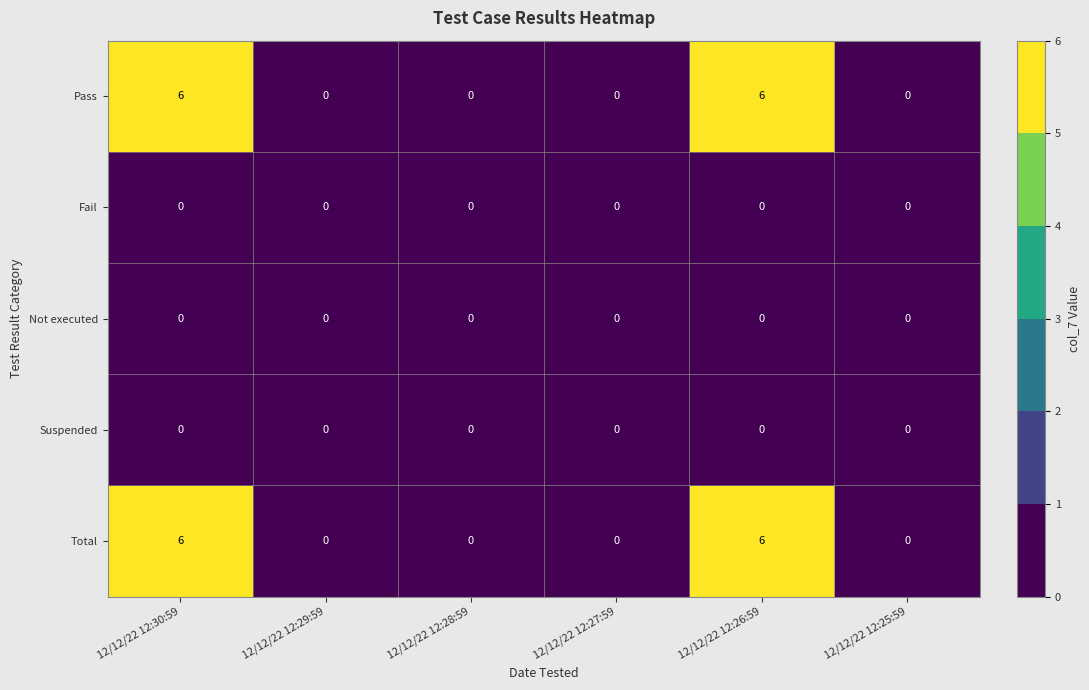

What is the spread (max minus min) of values at 12/12/22 12:30:59?

6